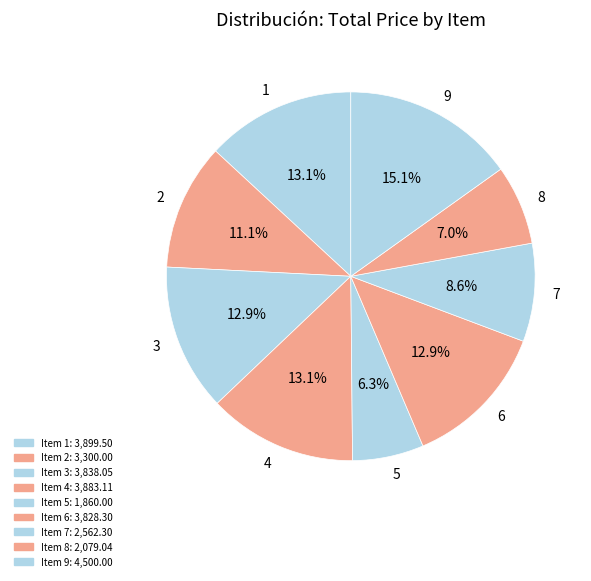

To the nearest percent, what percentage of the pie is 3?

13%